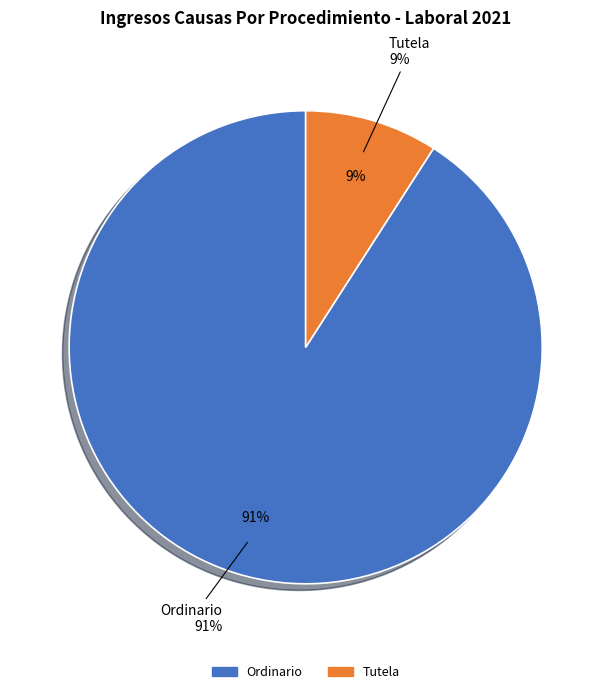

Do Ordinario and Tutela together represent more than half of the pie?

Yes